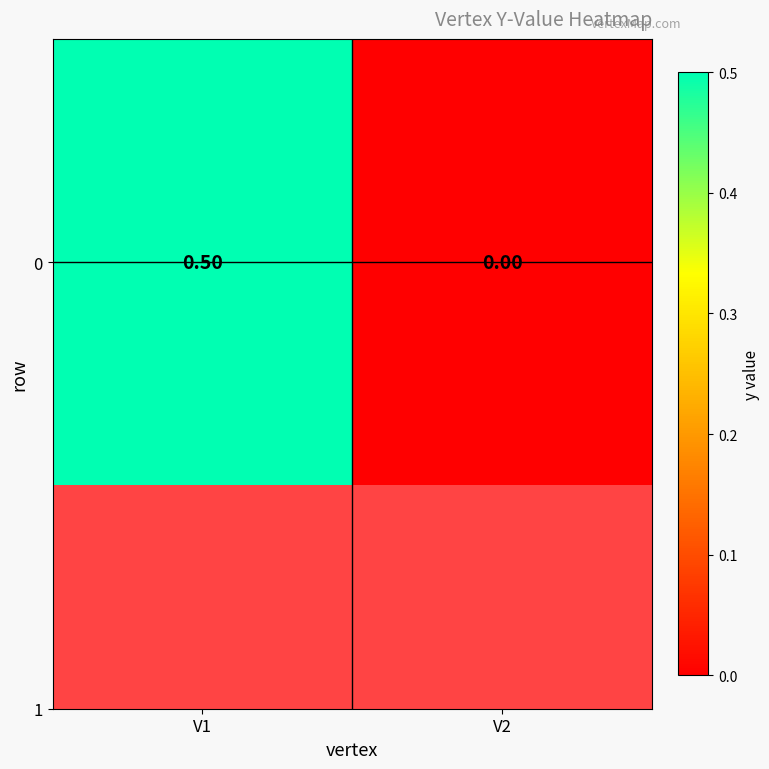

True or false: the data shows 0.5 at V1.

True